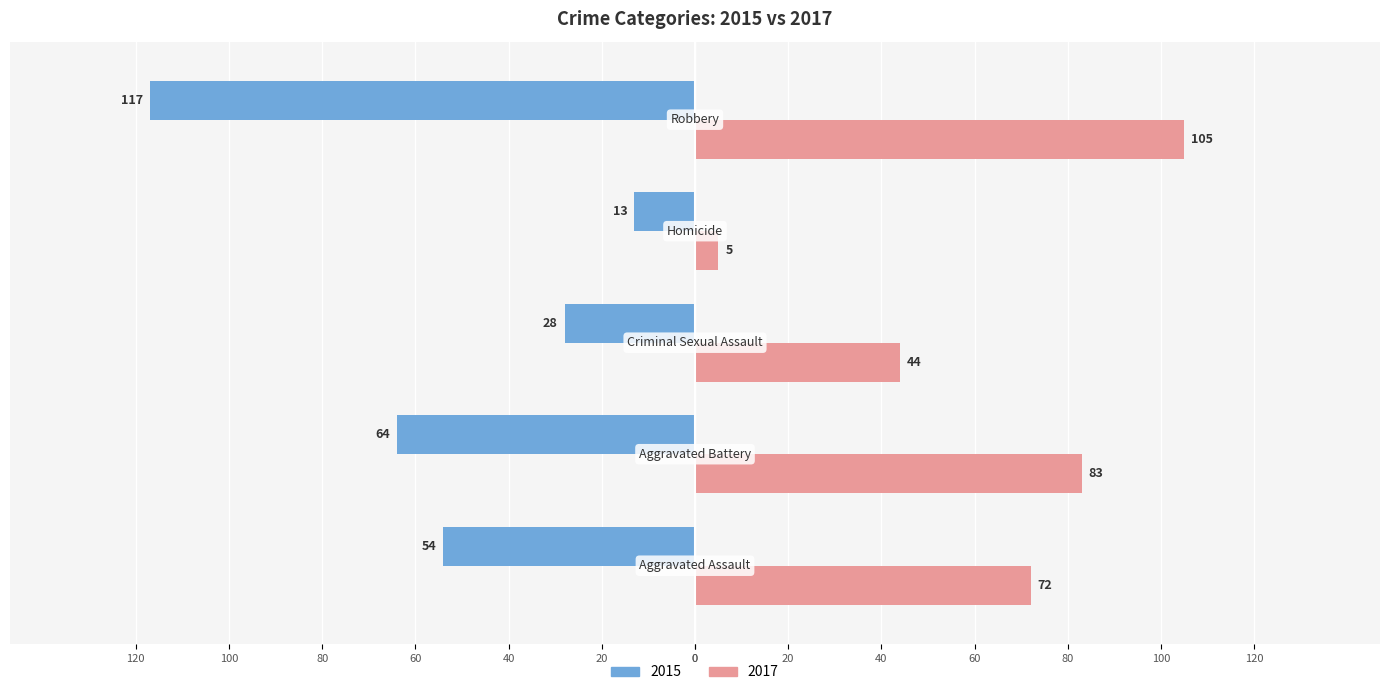

What are all the series names shown in the legend?

2015, 2017